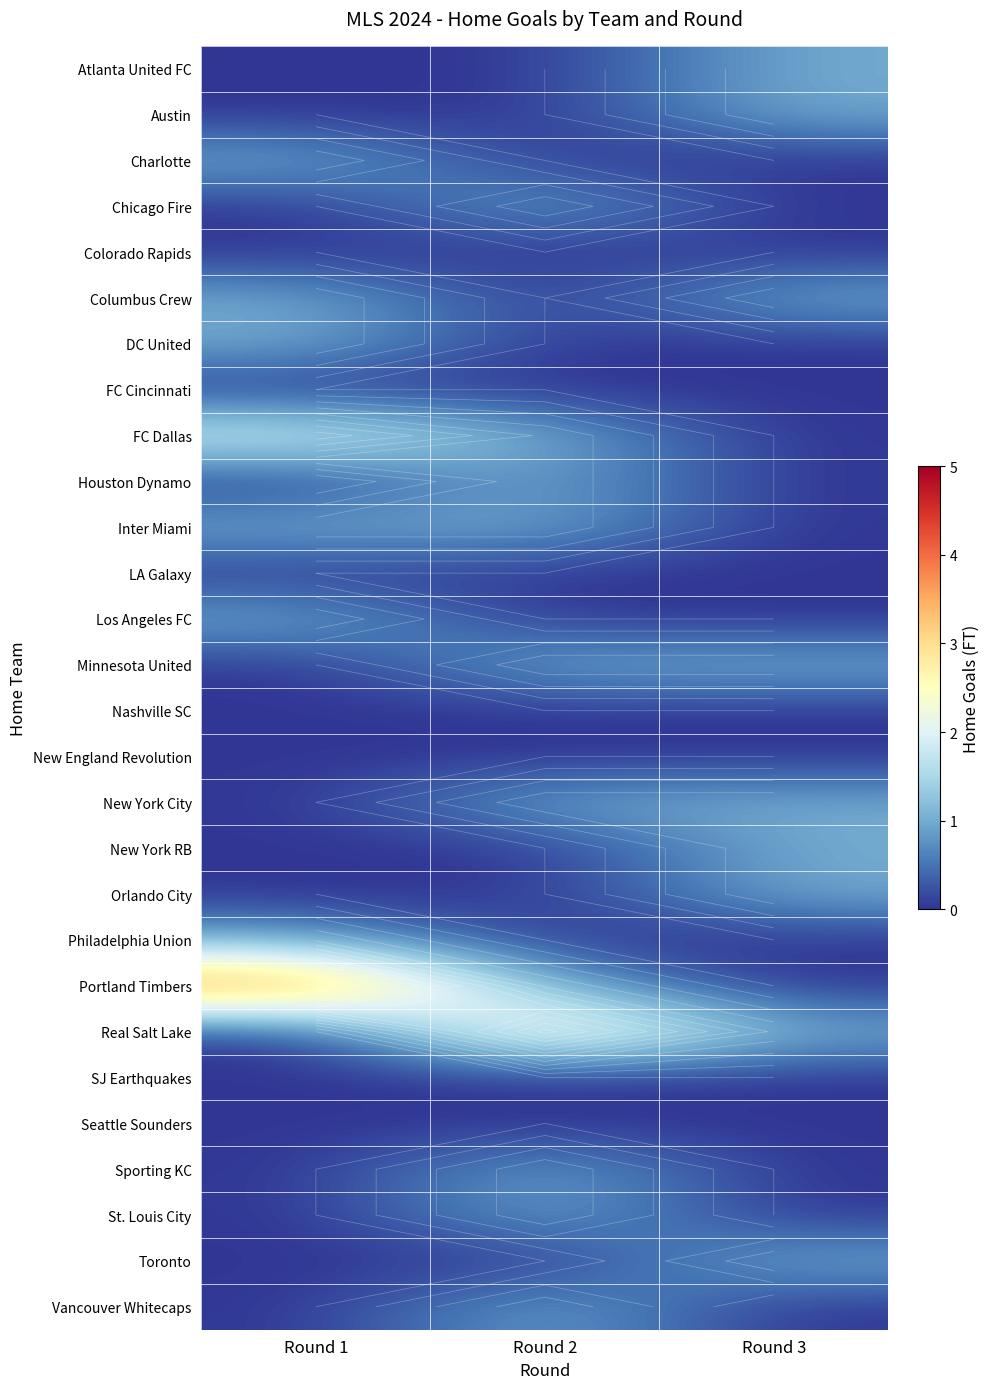

What is the highest value of the Austin series?

1